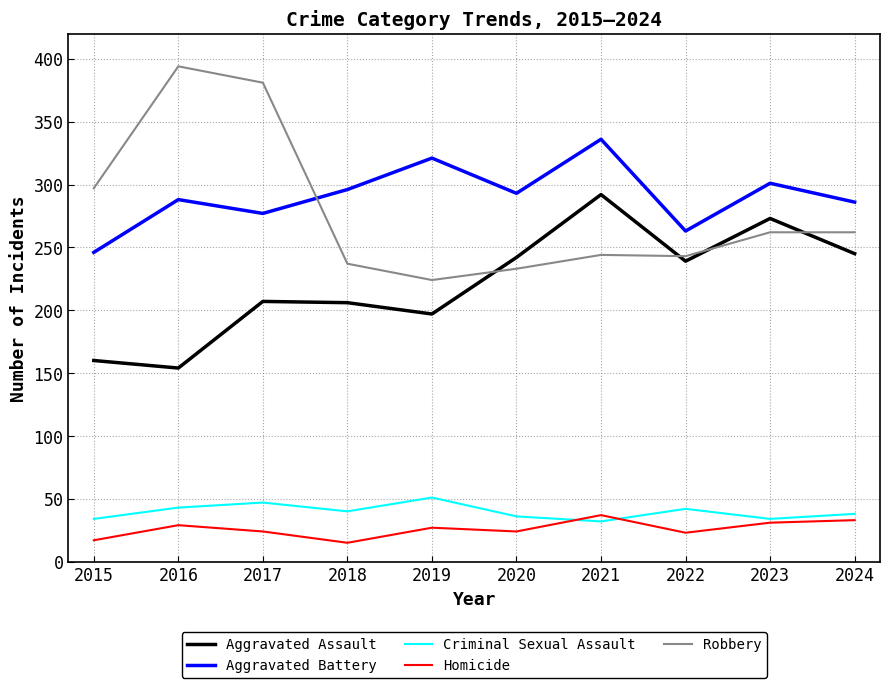

Is the value of Aggravated Battery at 2022 greater than the value of Aggravated Assault at 2021?

No